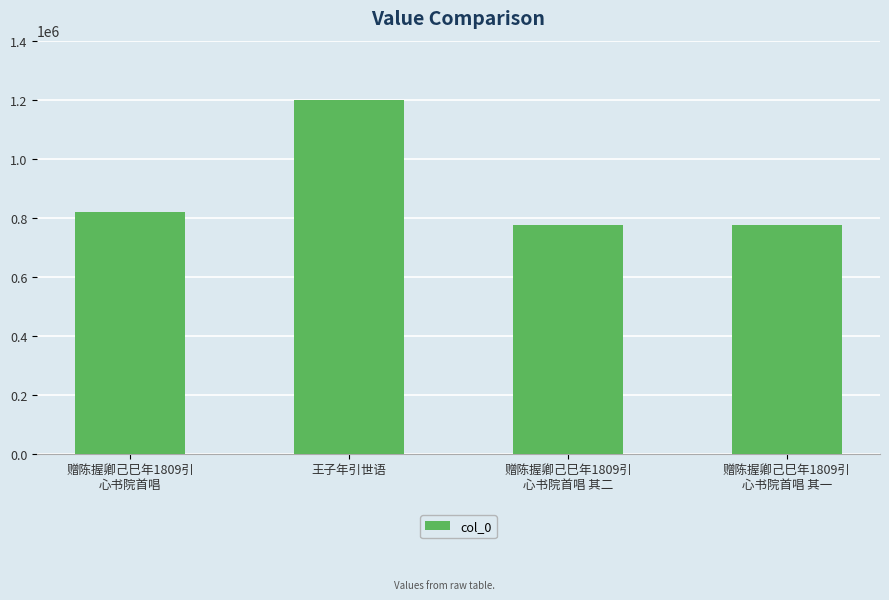

True or false: the data shows 1252592 at 赠陈握卿己巳年1809引
心书院首唱 其一.

False